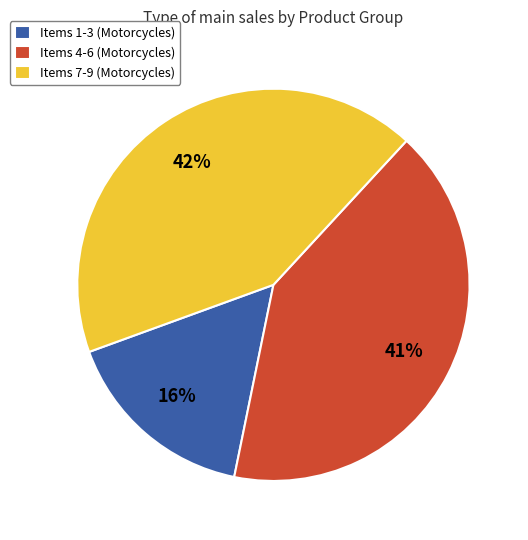

Which slice is the largest?

Items 7-9 (Motorcycles)